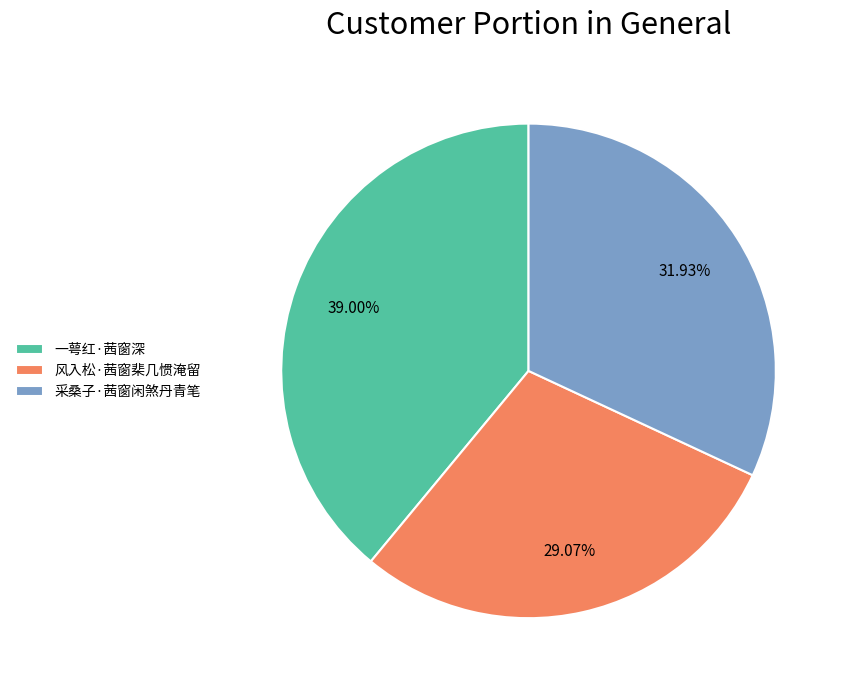

Is it true that 采桑子·茜窗闲煞丹青笔 is 37% of the pie?

False